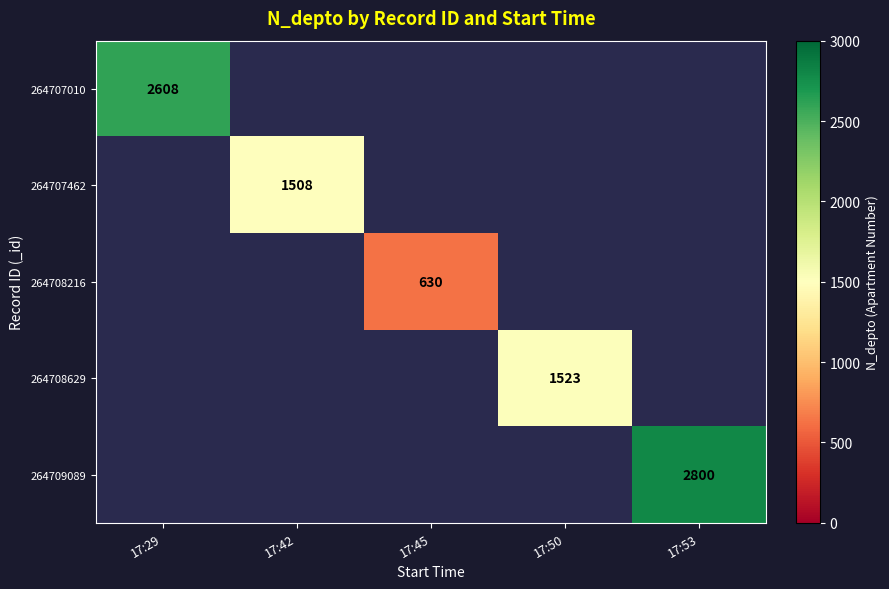

At how many categories does at least one series exceed 1745?

2